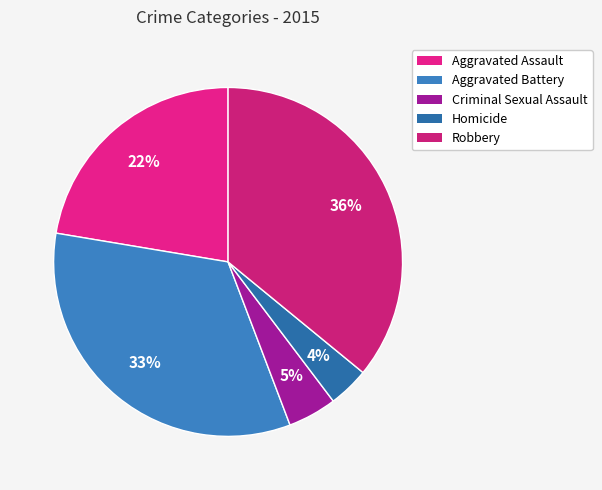

To the nearest percent, what is the difference between the largest and smallest slice percentages?

32%